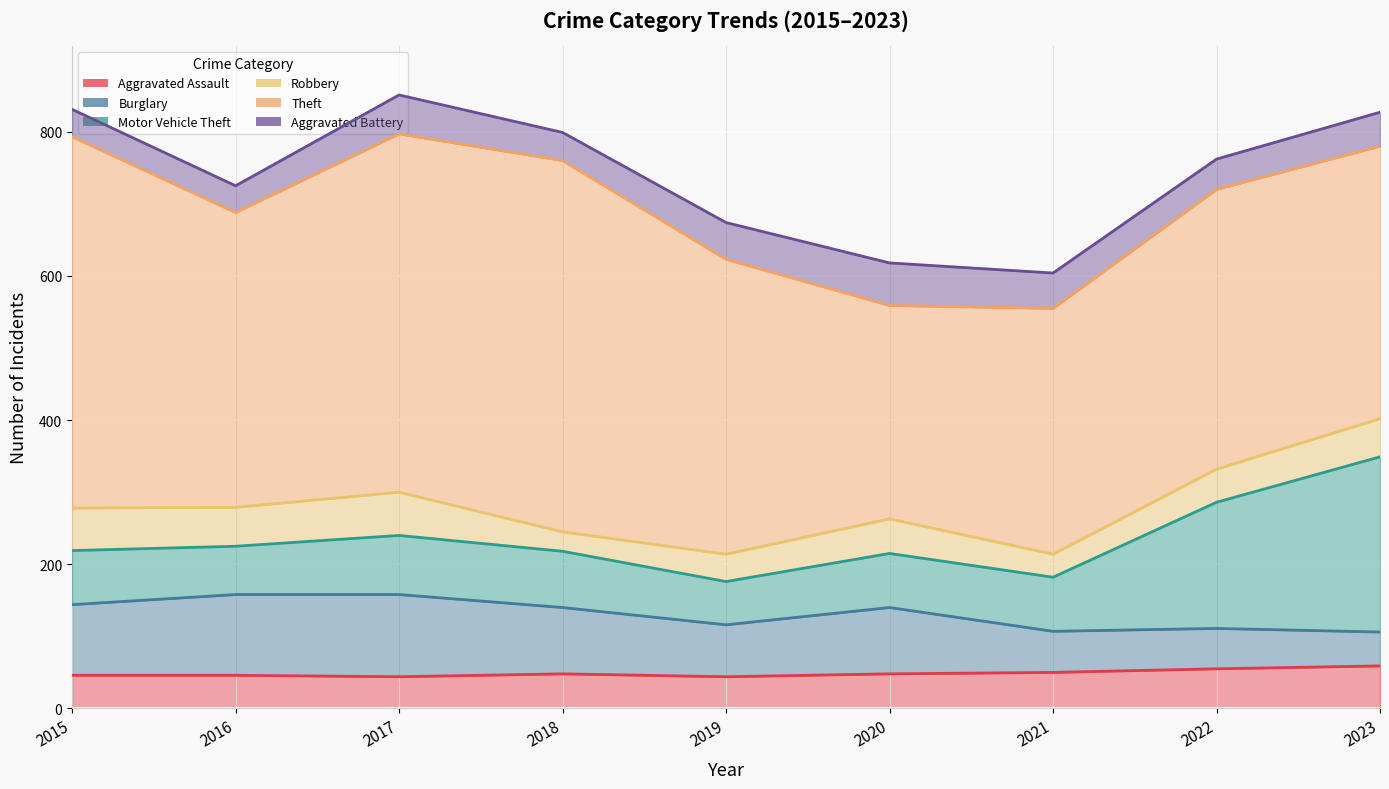

True or false: Aggravated Battery and Burglary intersect in this chart.

False